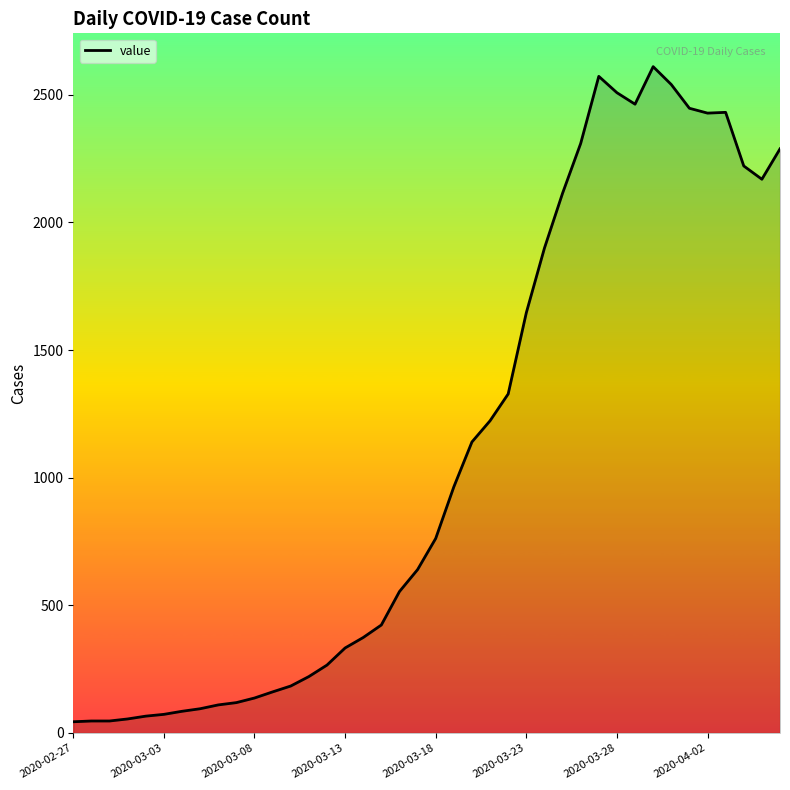

What is the maximum value shown in the chart?

2610